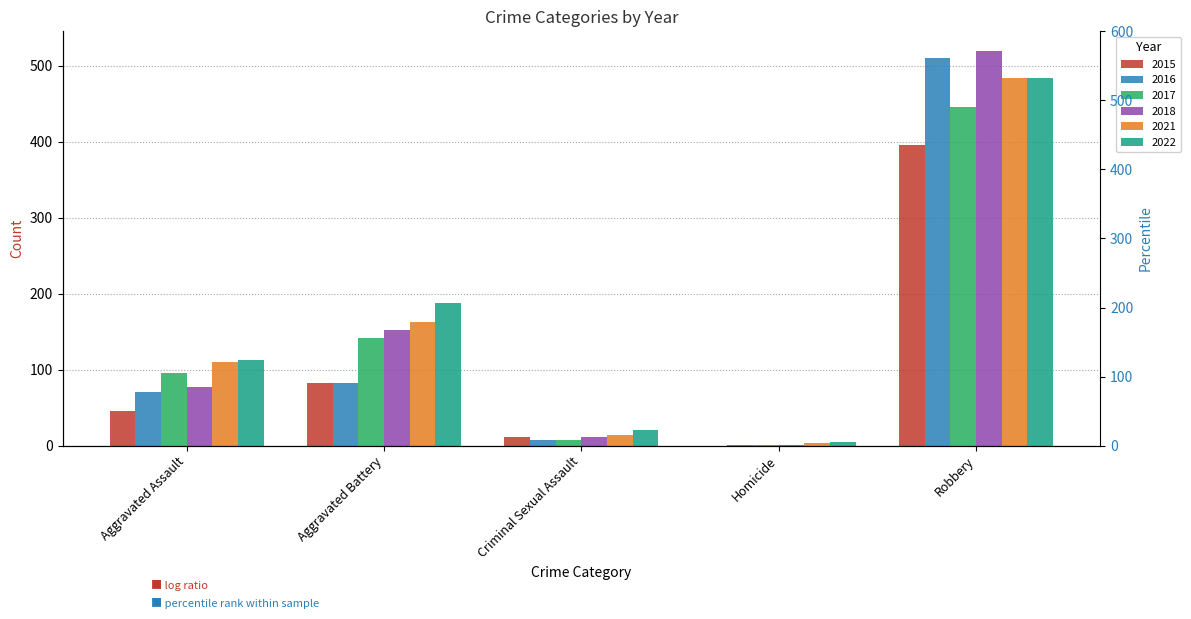

How many values in the 2016 series are below 71?

2